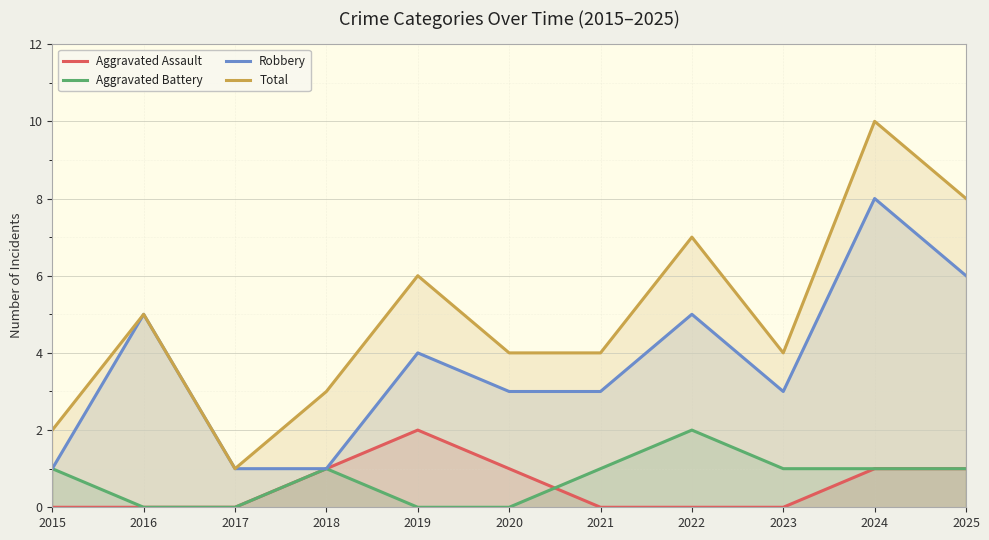

What is the difference between the Robbery values at 2015 and 2022?

4